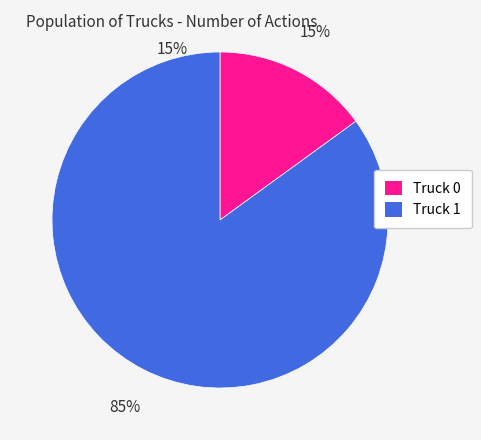

What is the ratio of the value at Truck 1 to the value at Truck 0?

5.7